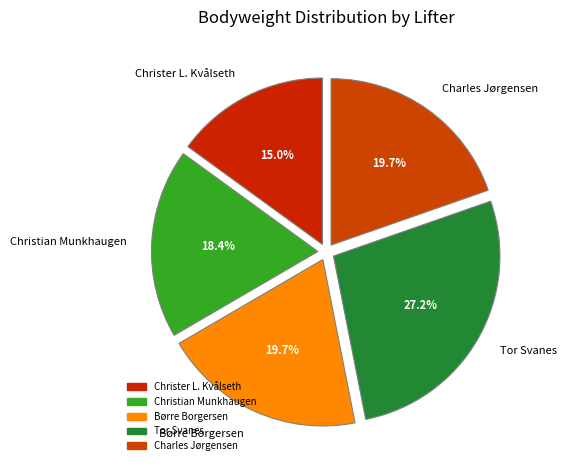

What is the largest slice in the pie chart?

Tor Svanes